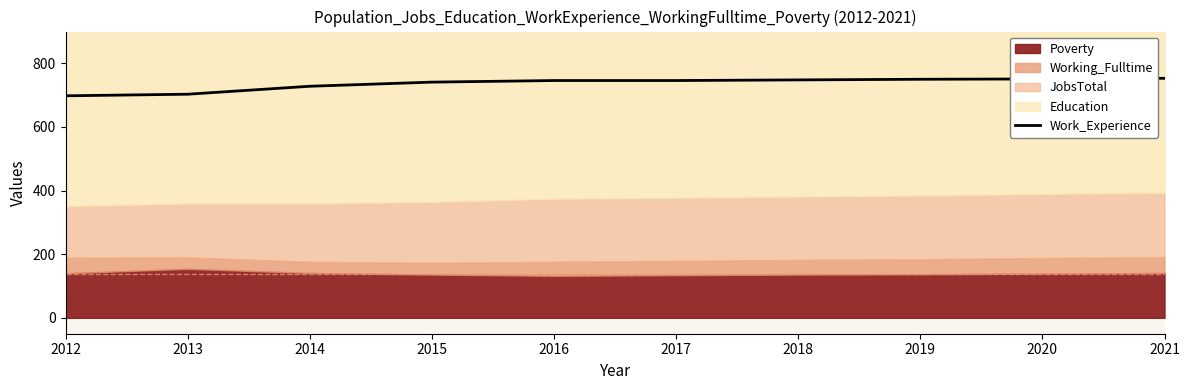

Is it true that Work_Experience equals 728 at 2014?

True